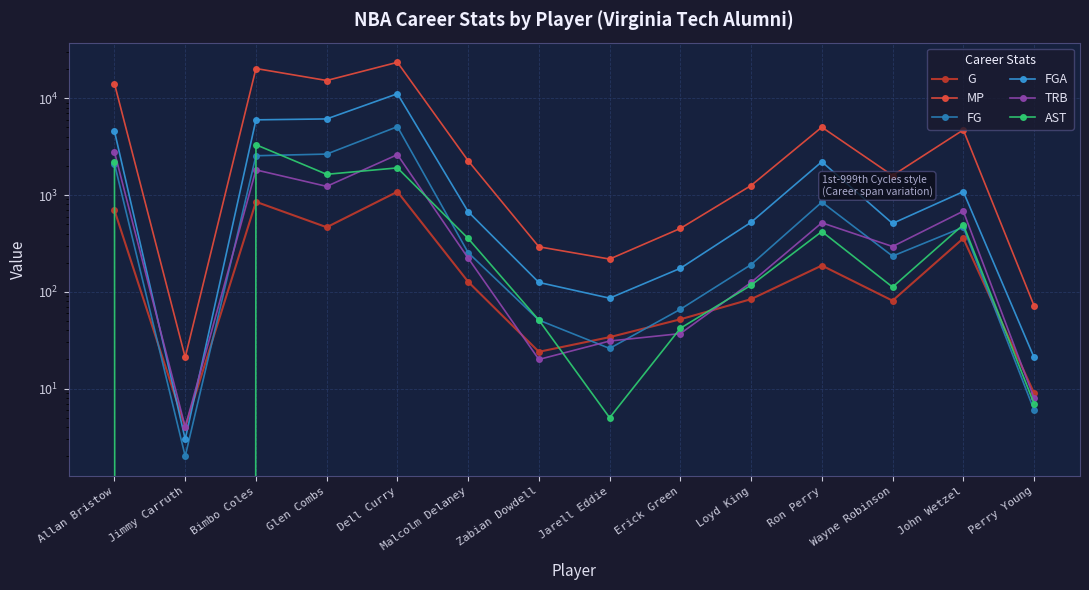

What is the difference between the MP values at Zabian Dowdell and Bimbo Coles?

20027